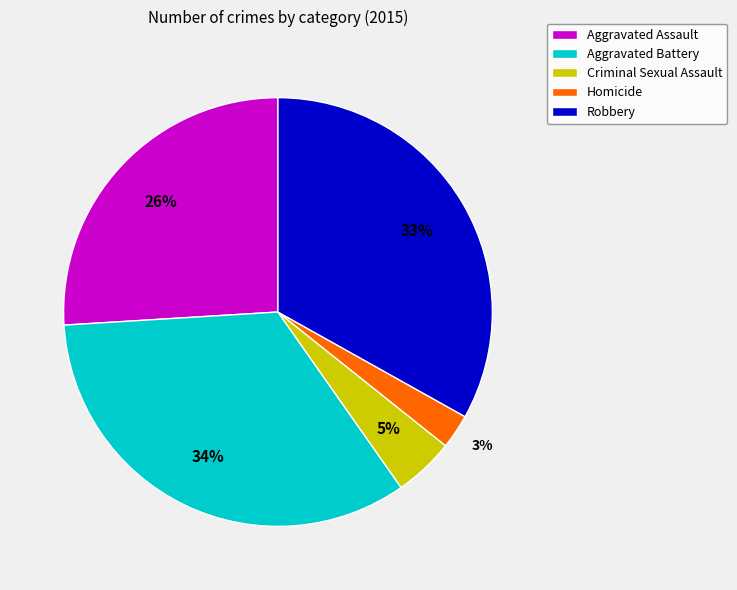

What percentage is the Homicide slice, to the nearest percent?

3%